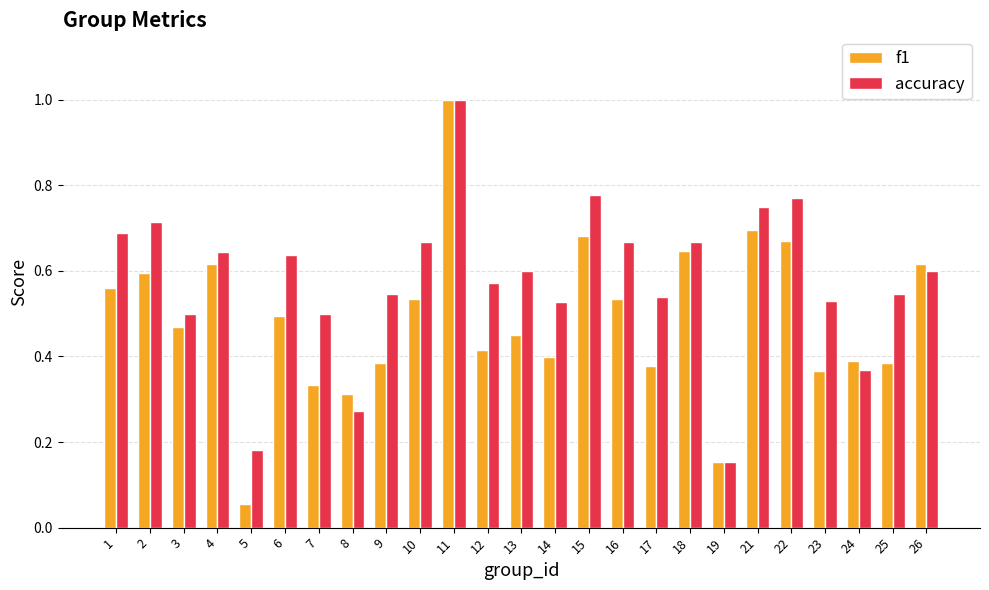

At which category is the sum across all series the highest?

11